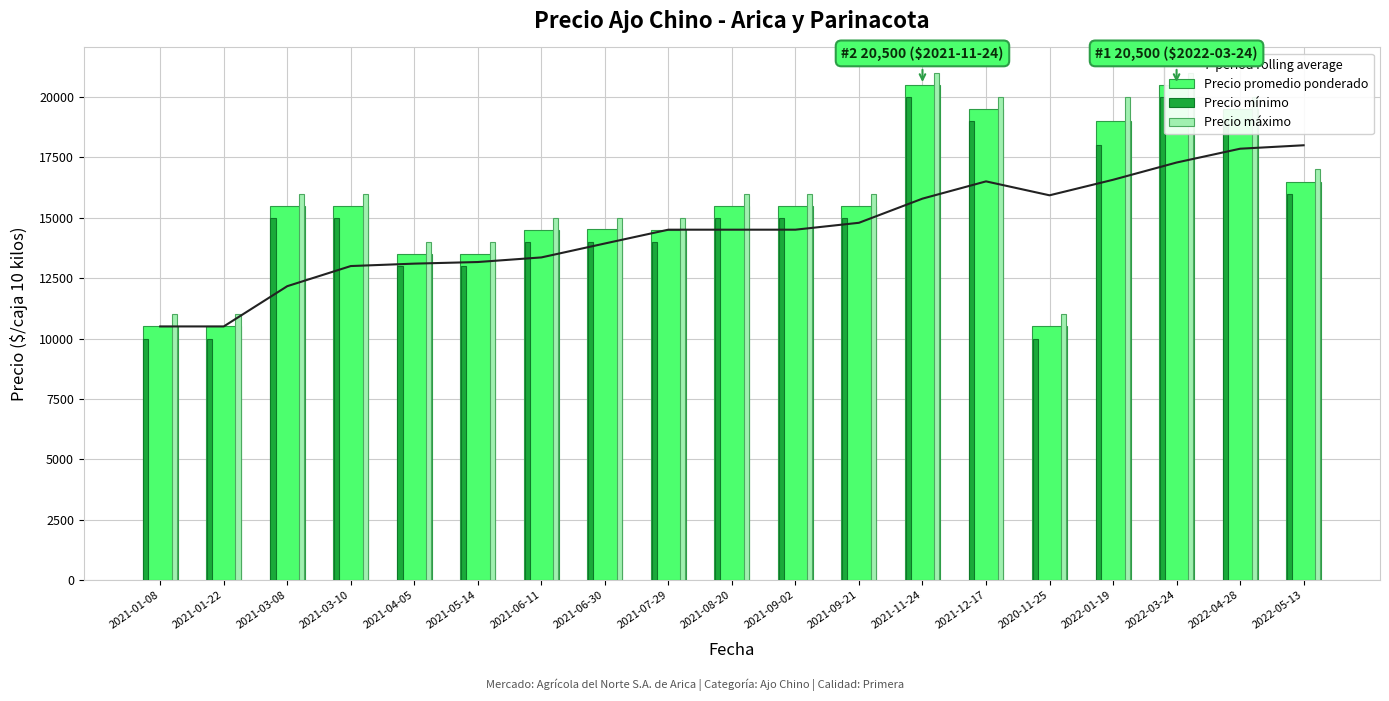

Rank the series by their average value, from highest to lowest.

Precio máximo, Precio promedio ponderado, Precio mínimo, 7-period rolling average